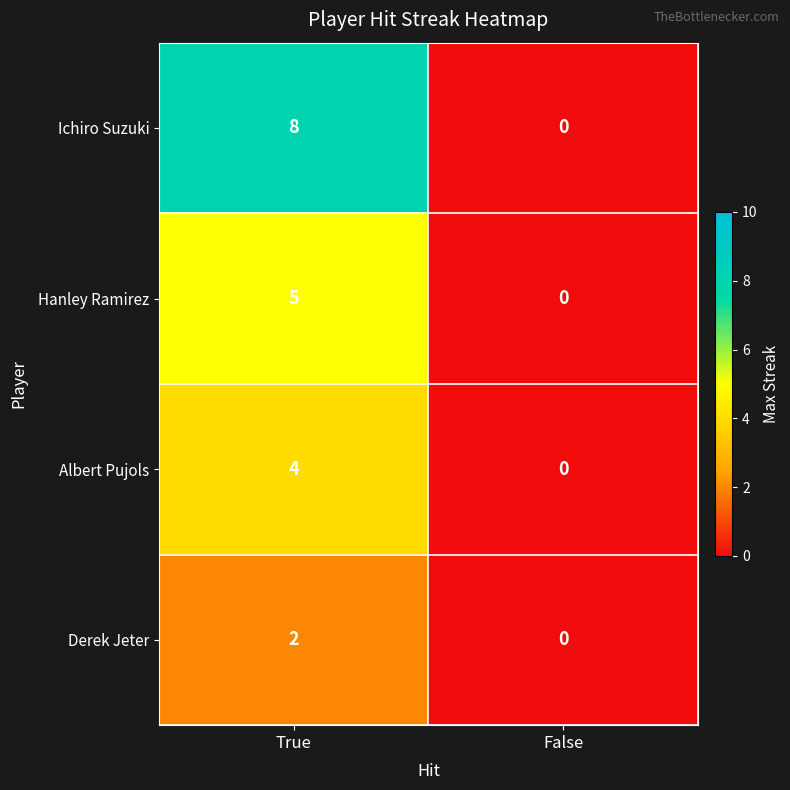

How many distinct data groups are displayed?

4